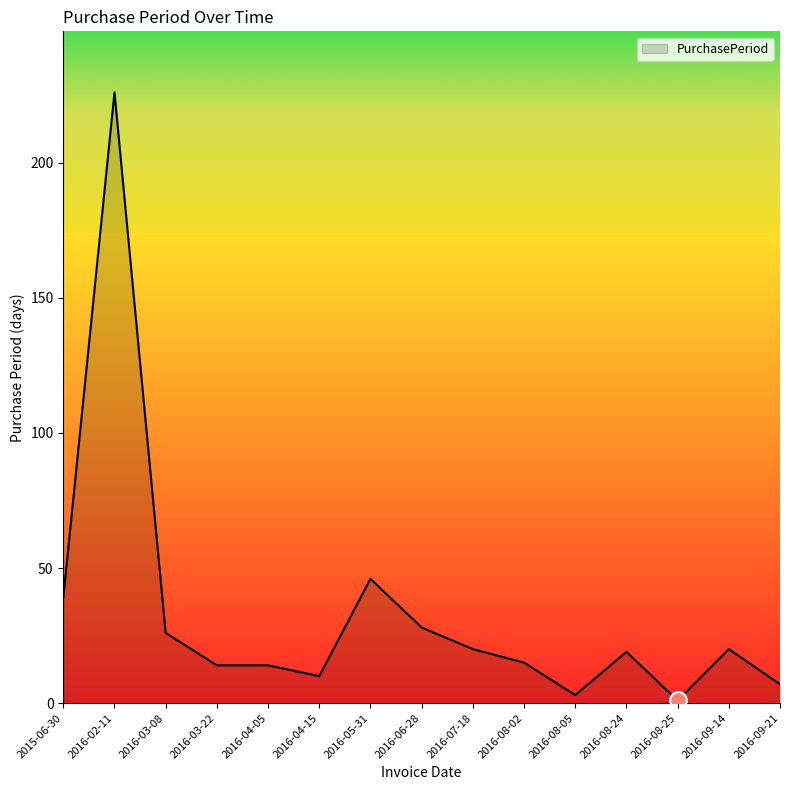

Reading left to right, extract all data points from this chart.

39	226	26	14	14	10	46	28	20	15	3	19	1	20	7